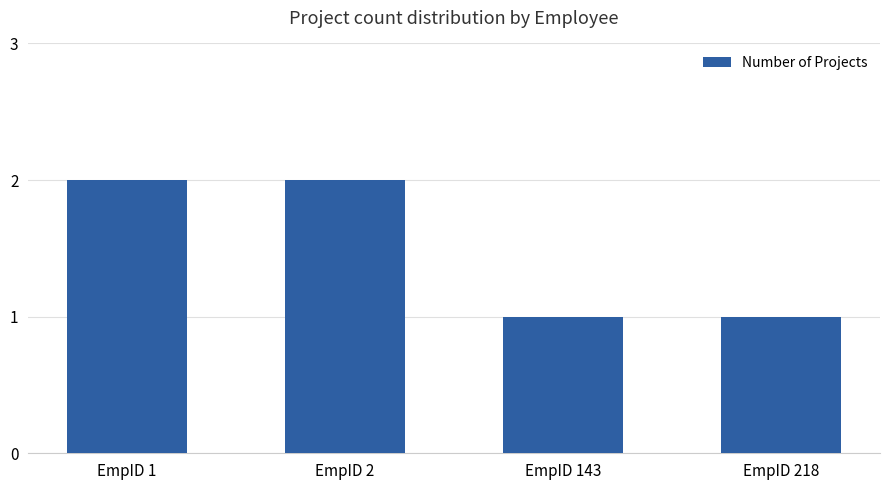

Between EmpID 1 and EmpID 218, which is larger?

EmpID 1